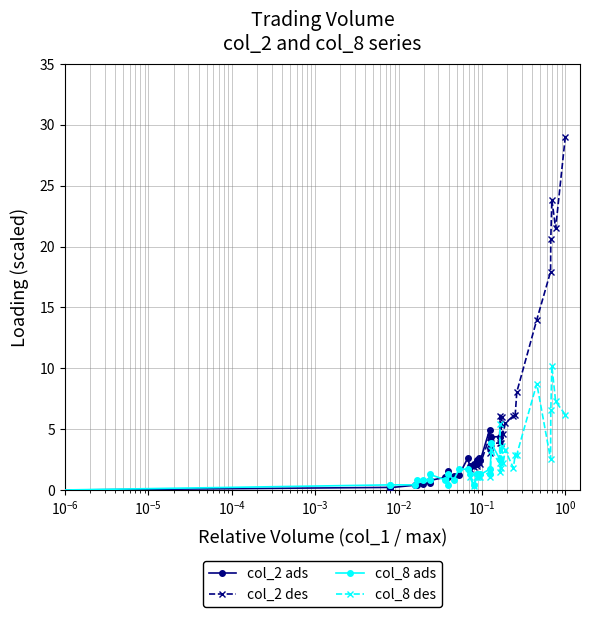

True or false: col_8 ads and col_2 des cross at least once.

True